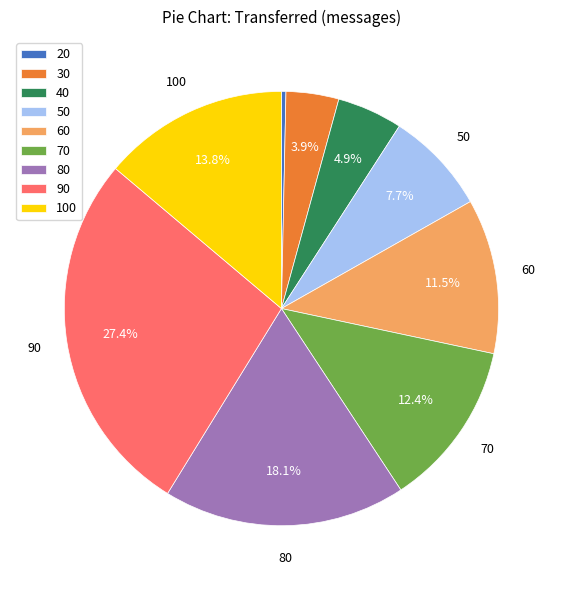

The 100 slice represents 3% of the pie. True or false?

False